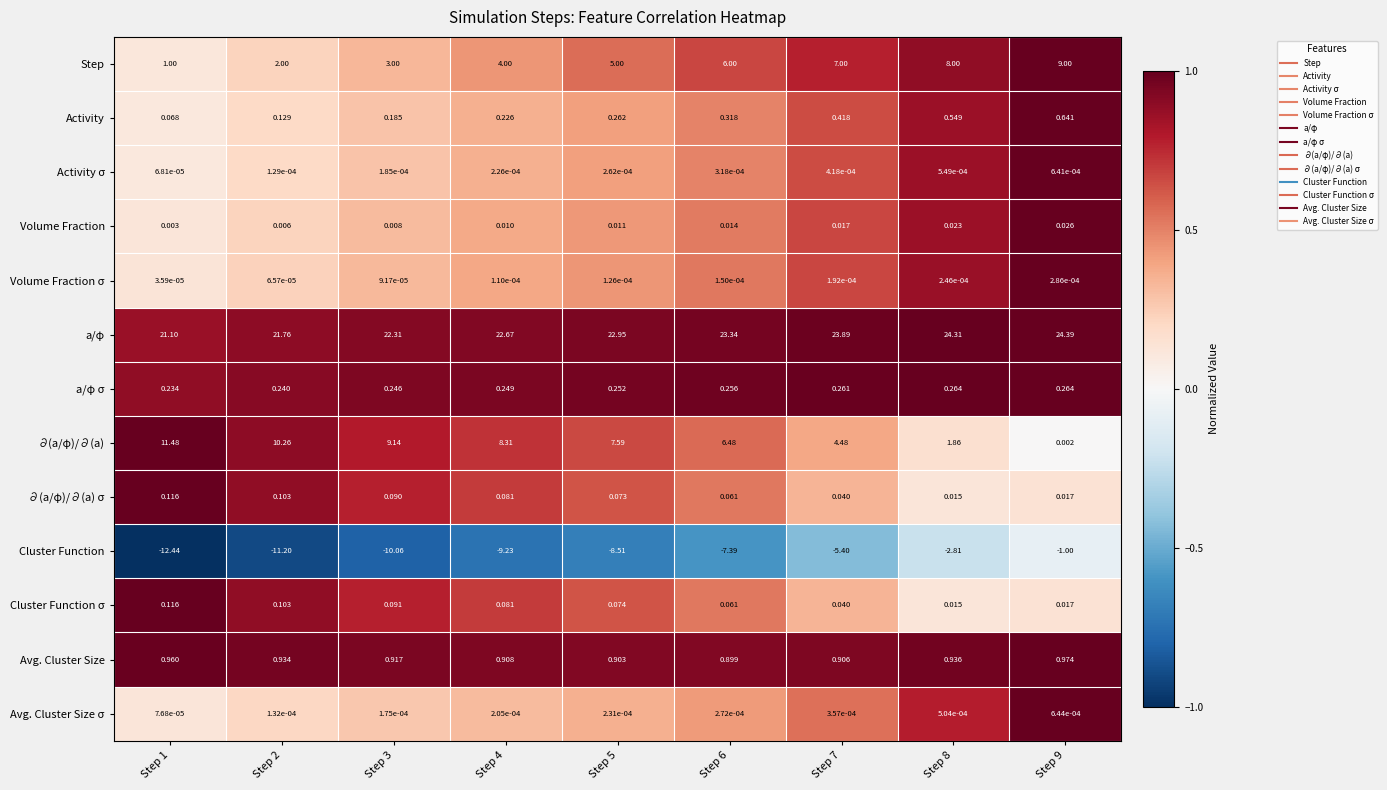

Which series changed the most between Step 6 and Step 9?

∂(a/φ)/∂(a)